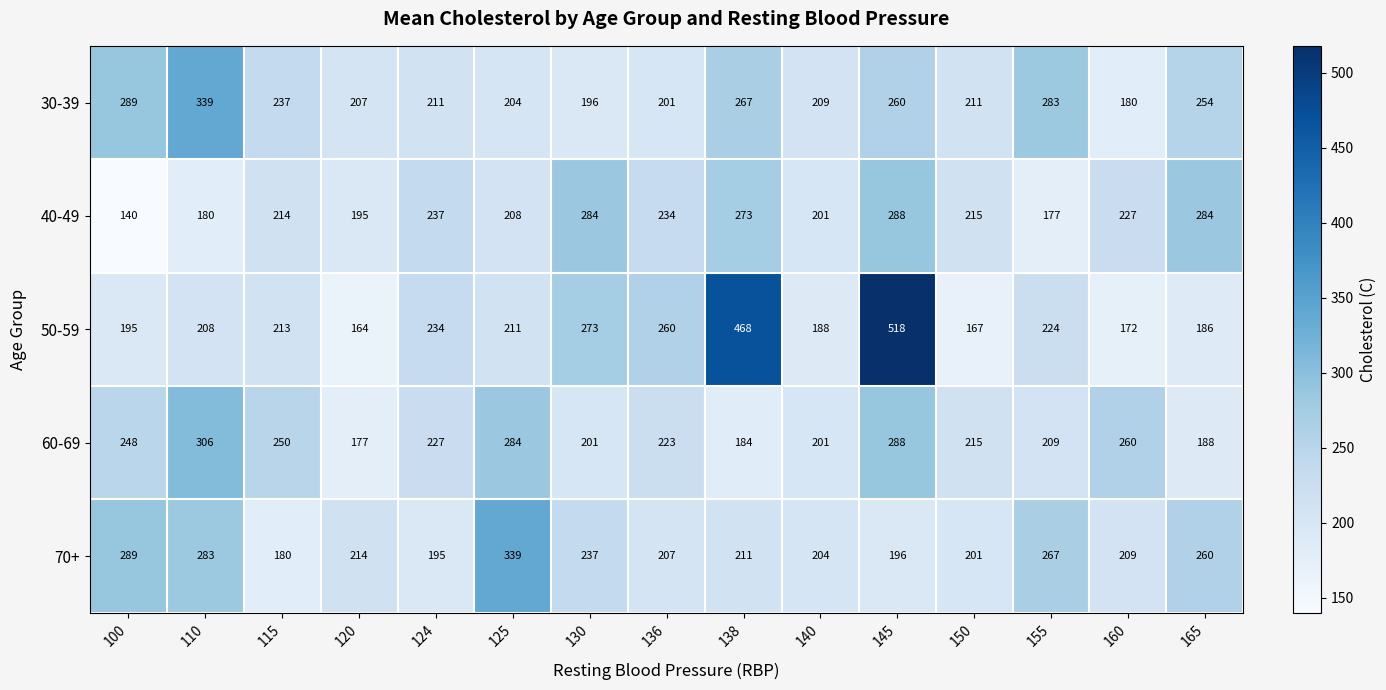

What is the difference between the 50-59 values at 138 and 150?

301